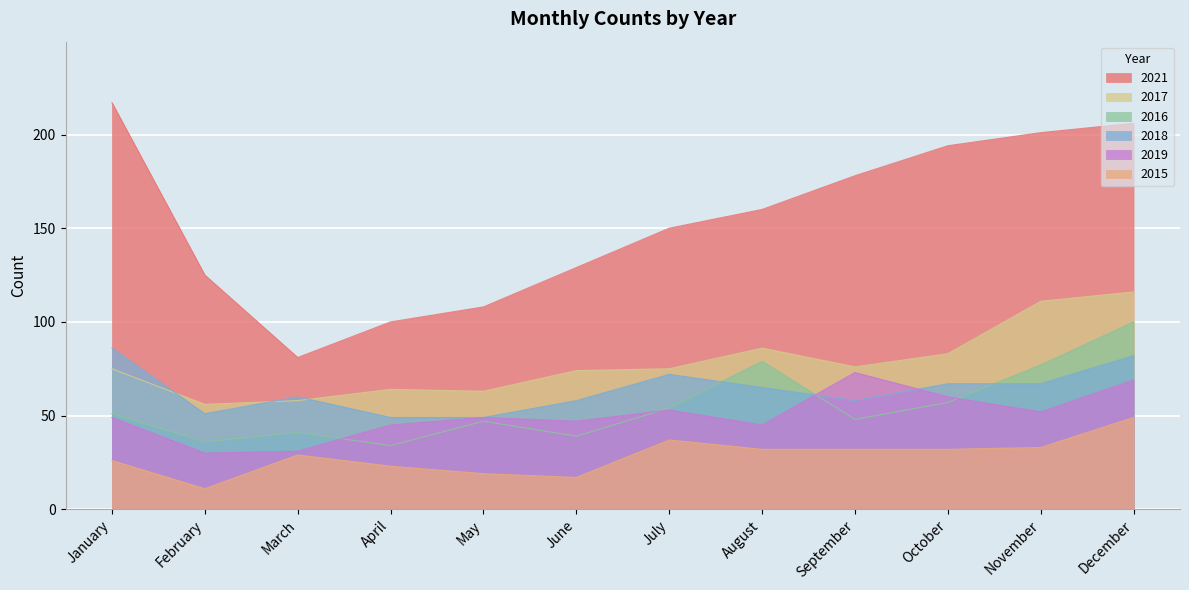

Reading left to right, what are all the values shown in this chart?

2015: January=26	February=11	March=29	April=23	May=19	June=17	July=37	August=32	September=32	October=32	November=33	December=49
2016: January=51	February=36	March=41	April=34	May=47	June=39	July=54	August=79	September=48	October=57	November=77	December=100
2017: January=75	February=56	March=58	April=64	May=63	June=74	July=75	August=86	September=76	October=83	November=111	December=116
2018: January=86	February=51	March=60	April=49	May=49	June=58	July=72	August=65	September=58	October=67	November=67	December=82
2019: January=49	February=30	March=31	April=45	May=49	June=47	July=53	August=45	September=73	October=60	November=52	December=69
2021: January=217	February=125	March=81	April=100	May=108	June=129	July=150	August=160	September=178	October=194	November=201	December=206